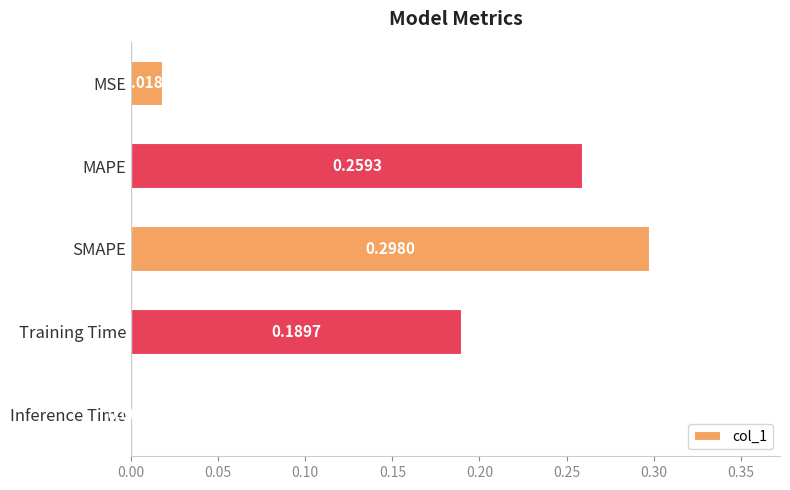

What is the change in value from MSE to MAPE?

+0.2